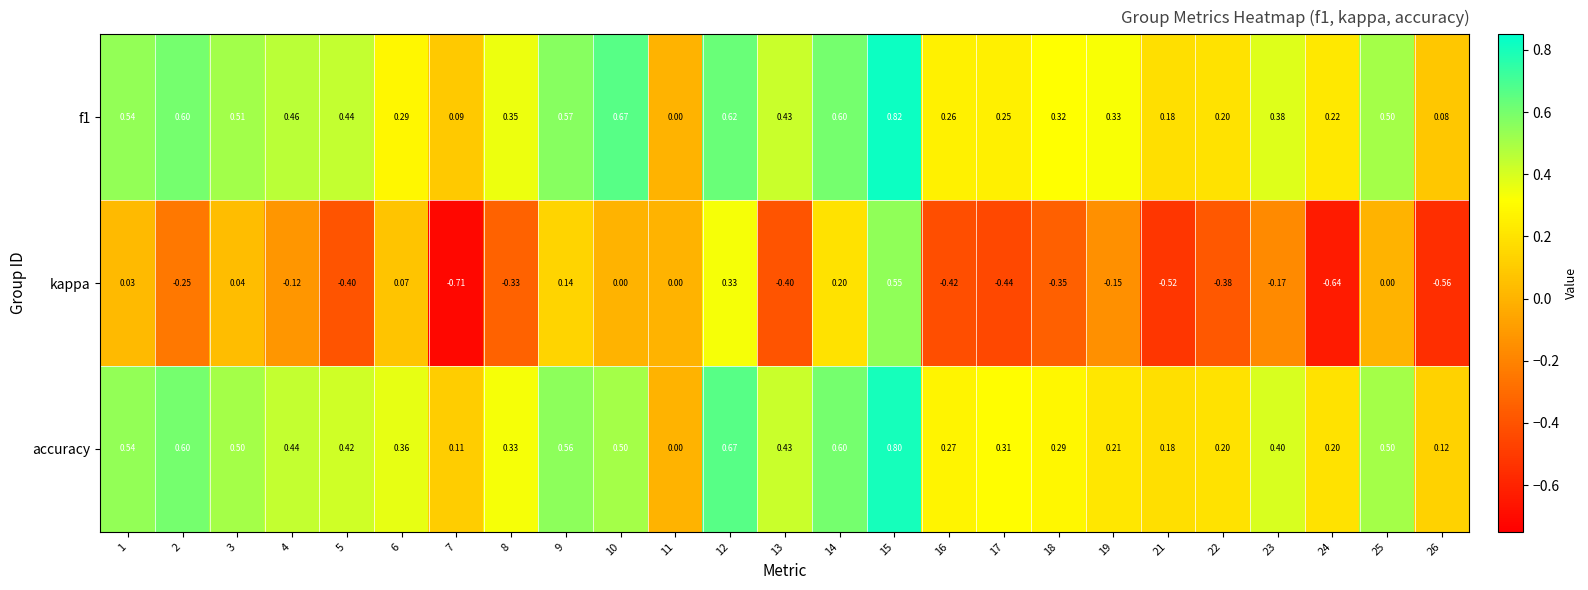

Is the value of f1 at 13 greater than the value of accuracy at 5?

Yes